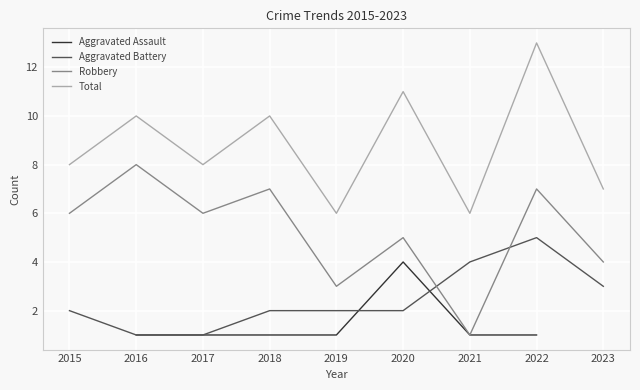

Rank the series at 2016 from highest to lowest value.

Total, Robbery, Aggravated Assault, Aggravated Battery